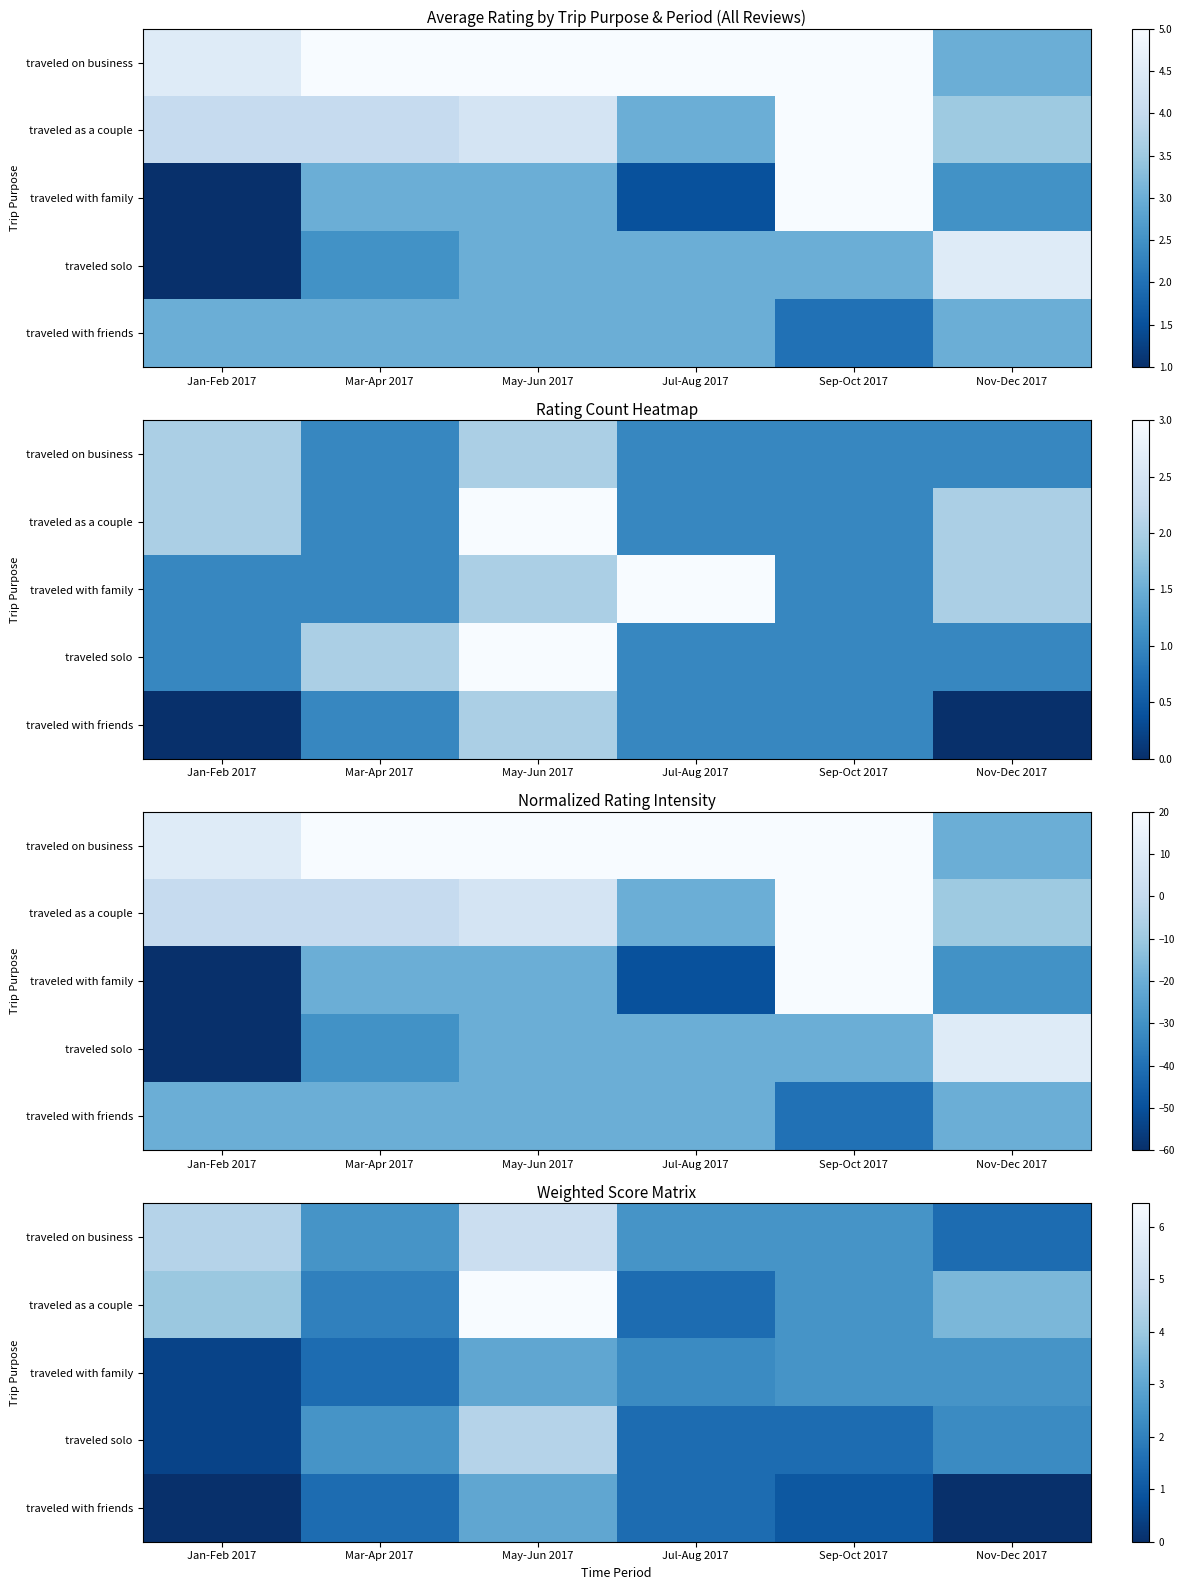

The value of traveled with friends at May-Jun 2017 is 3.0. True or false?

True